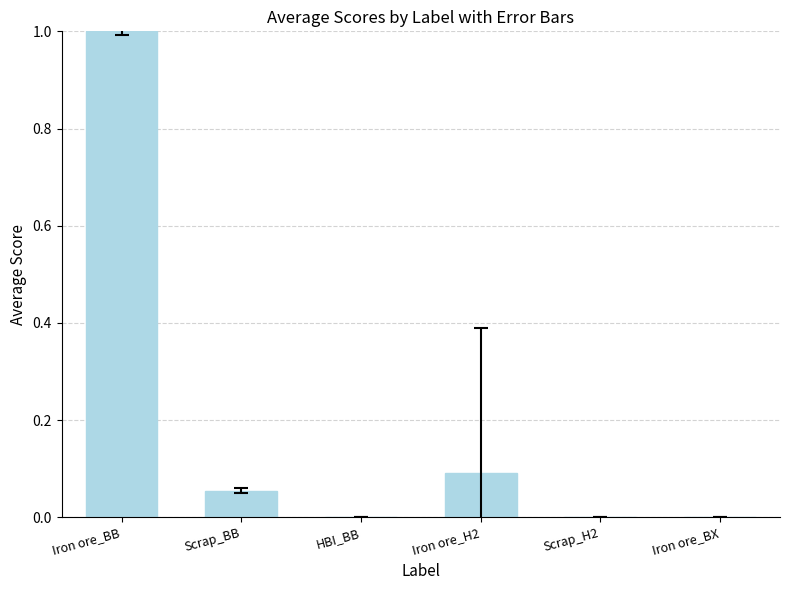

What is the sum of all values?

1.1